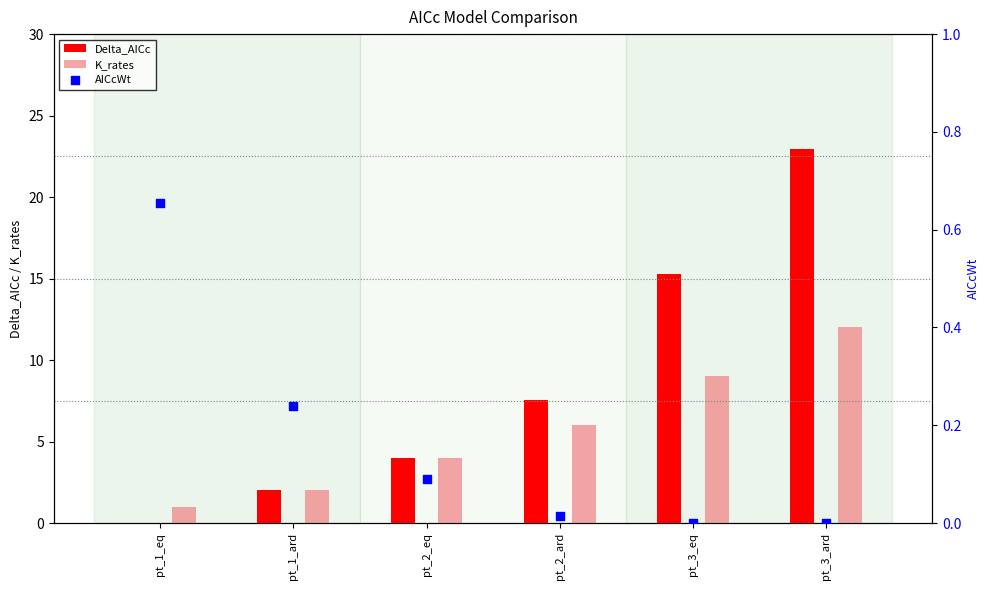

What are all the series names shown in the legend?

Delta_AICc, K_rates, AICcWt